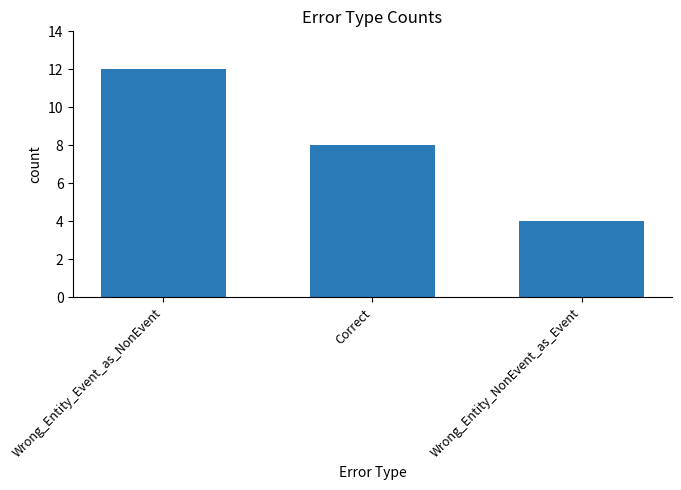

List the labels in order of value, smallest first.

Wrong_Entity_NonEvent_as_Event, Correct, Wrong_Entity_Event_as_NonEvent